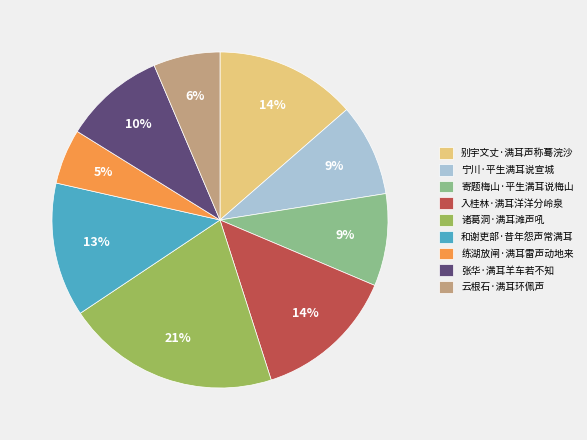

To the nearest percent, what percentage of the pie is 入桂林·满耳洋洋分岭泉?

14%